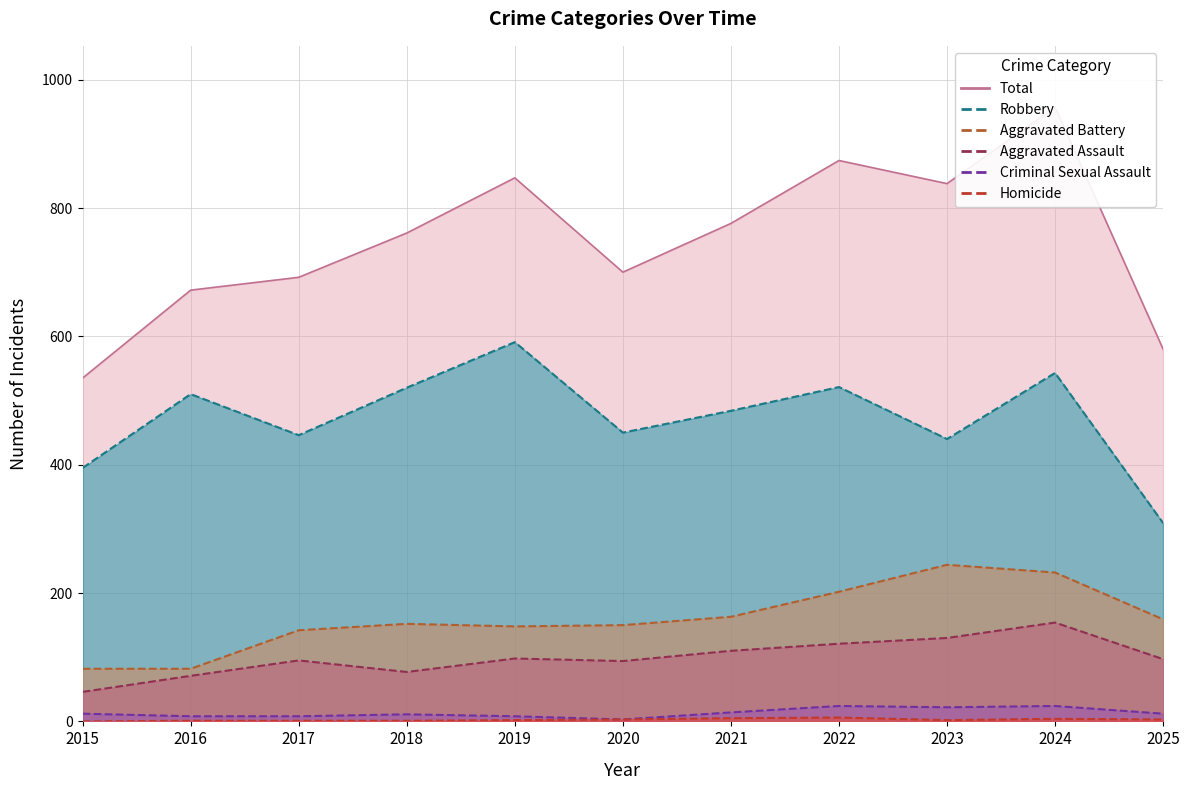

The Robbery series shows 520 at 2018. True or false?

True